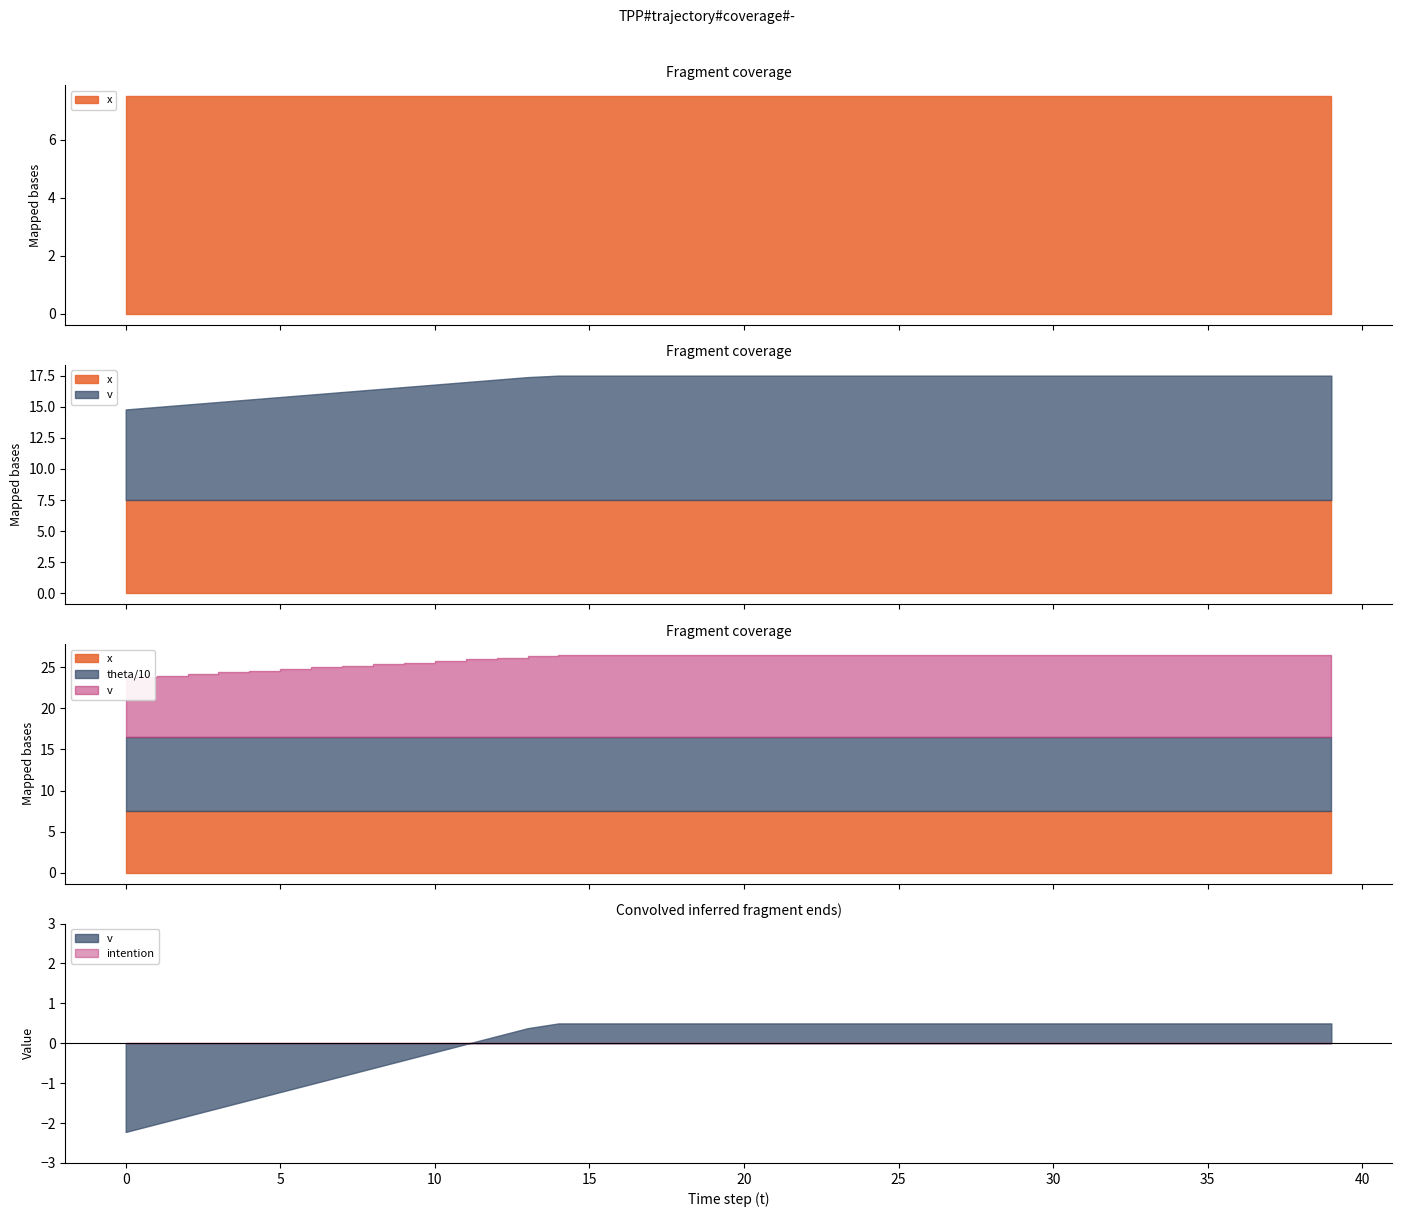

At 25, list the series in order from smallest to largest.

intention, x, v, theta